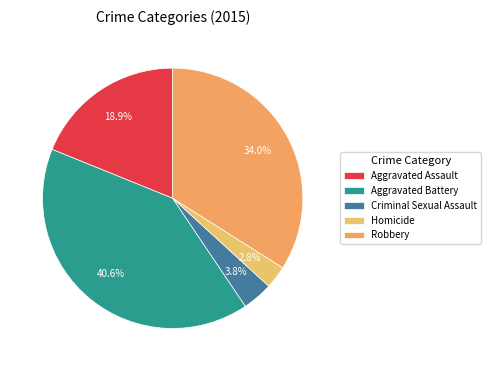

To the nearest percent, what portion does Aggravated Battery represent?

41%